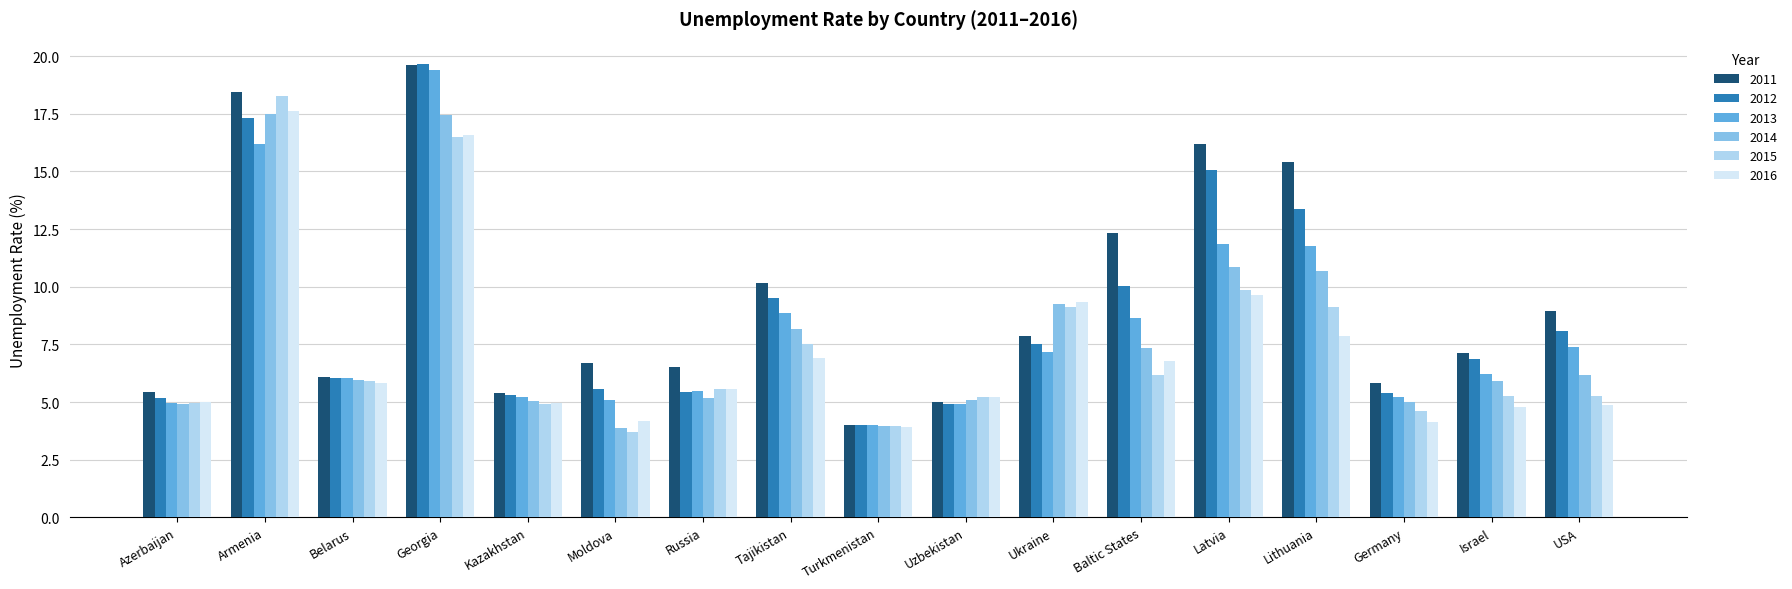

What is the average value of the 2013 series?

8.1